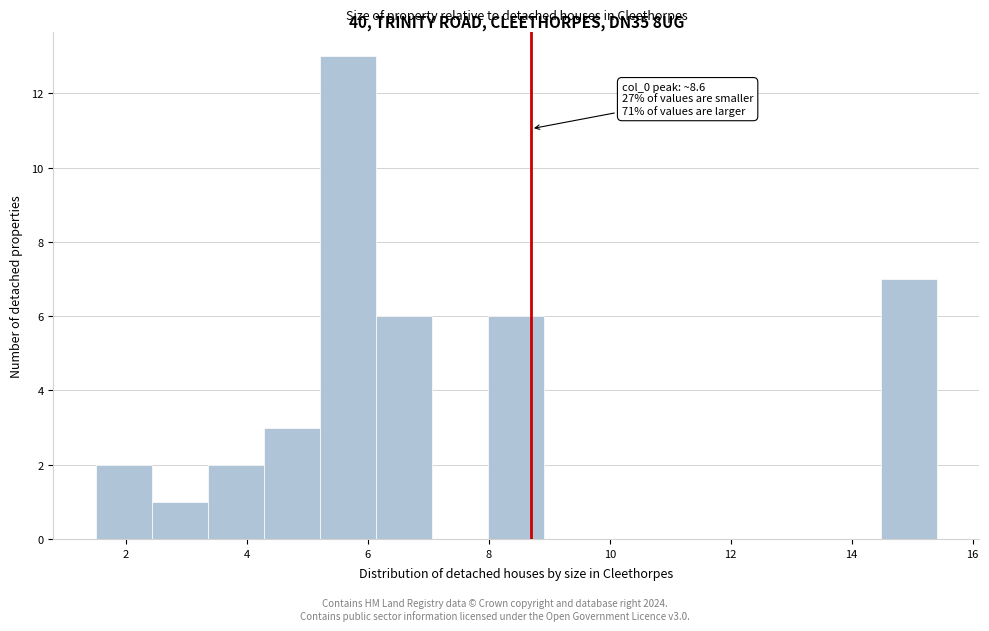

Which range on the x-axis has the tallest bar?

5.2 to 6.2